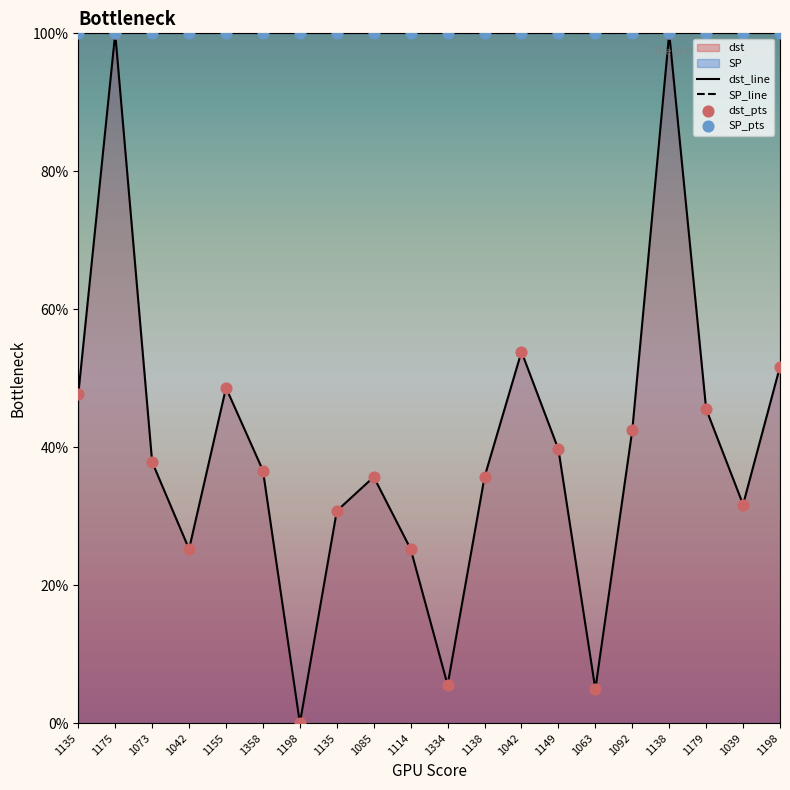

Which series has the largest Y range (max minus min)?

dst_line